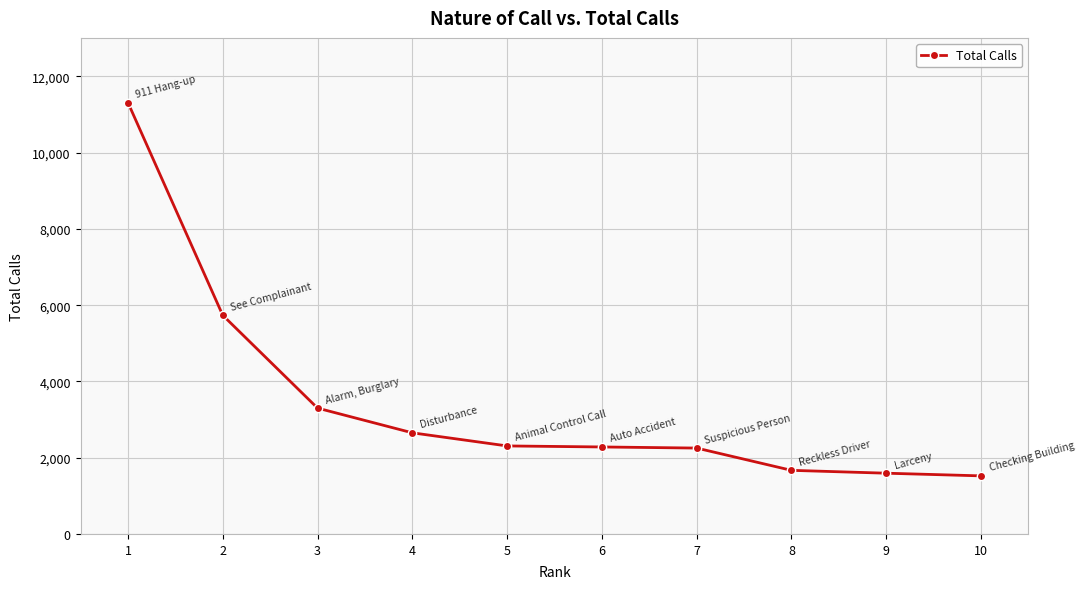

How many values are below 2308?

5